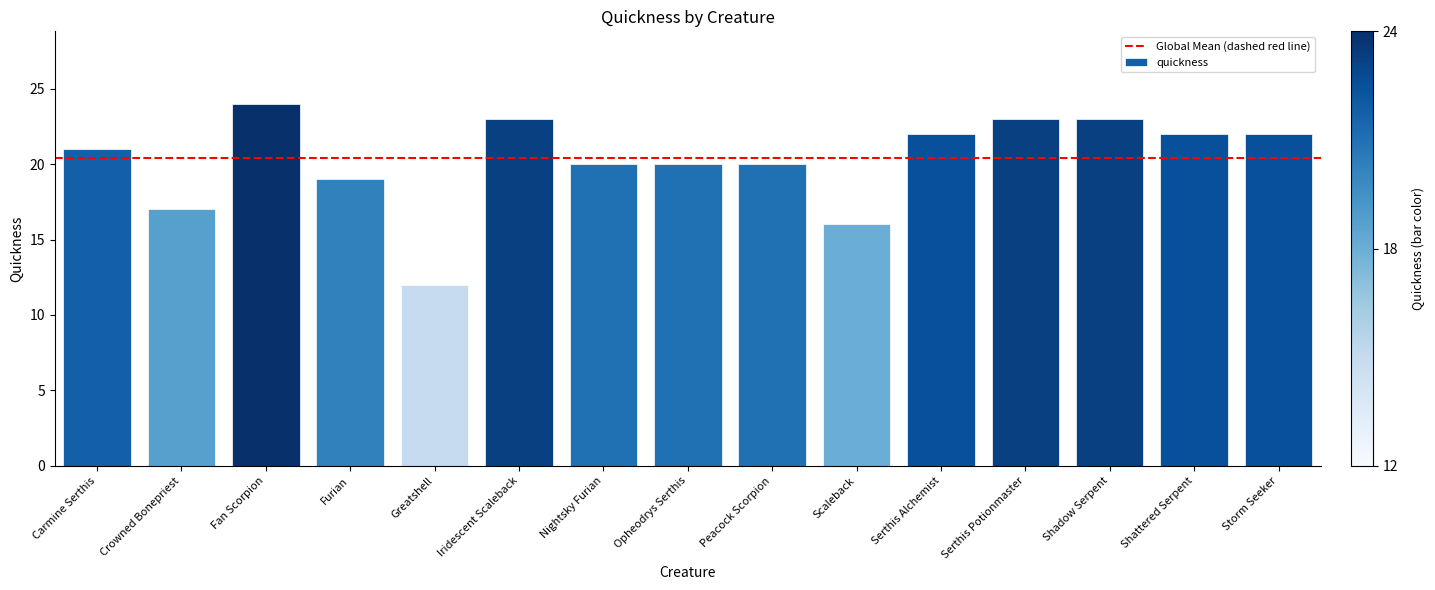

Which has a higher value, Opheodrys Serthis or Greatshell?

Opheodrys Serthis